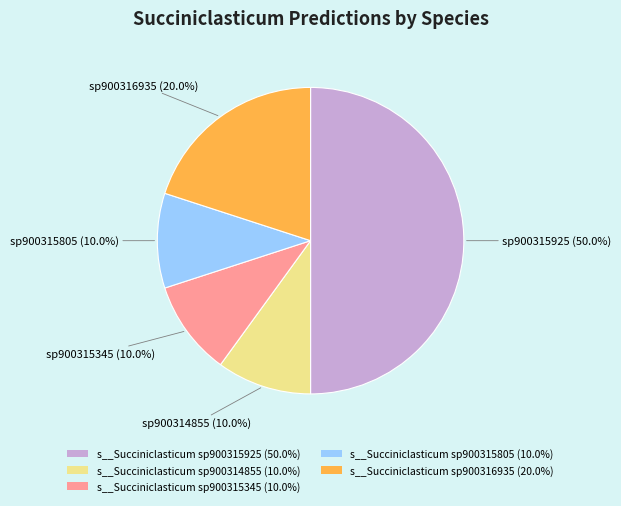

To the nearest percent, what is the difference between the s__Succiniclasticum sp900315925 and s__Succiniclasticum sp900316935 slice percentages?

30%